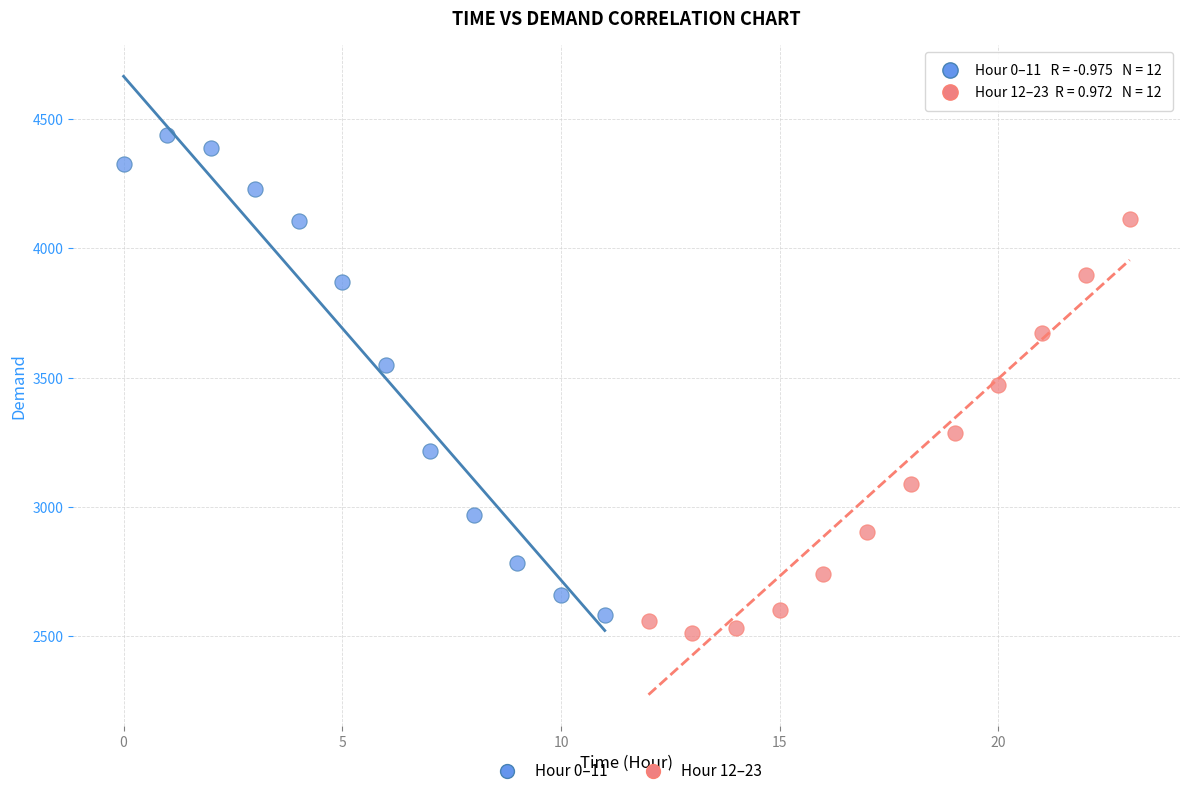

Which series reaches the maximum Y coordinate?

Hour 0–11